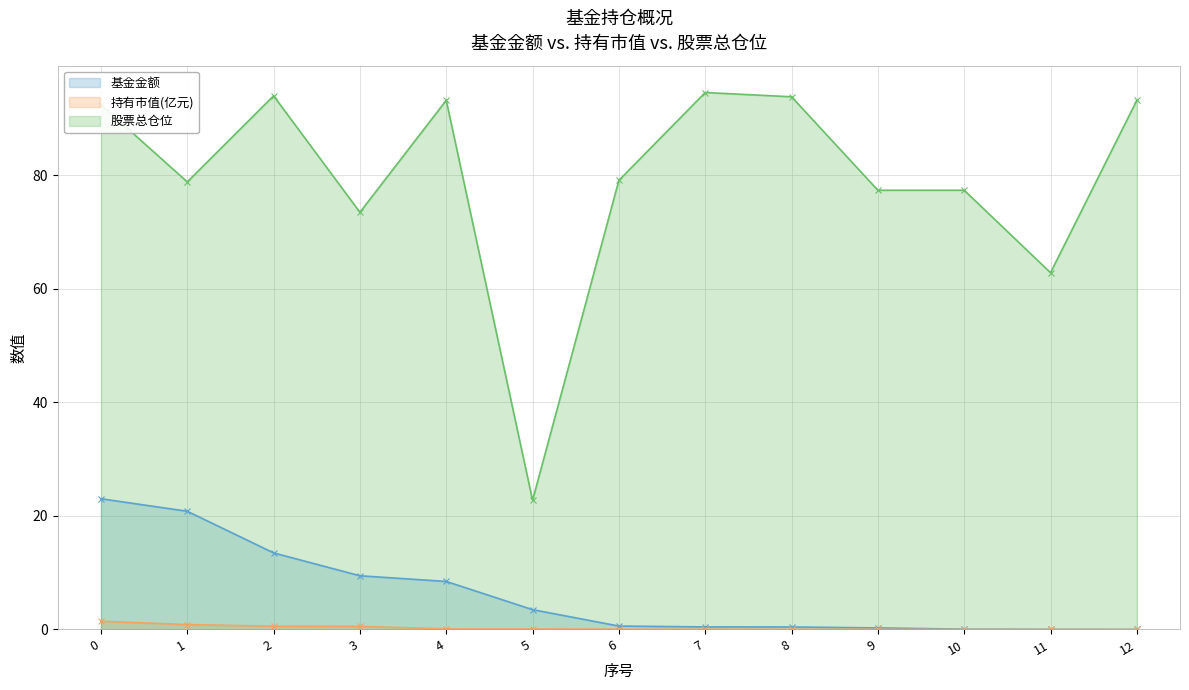

Is it true that 股票总仓位 equals 43.4 at 12?

False